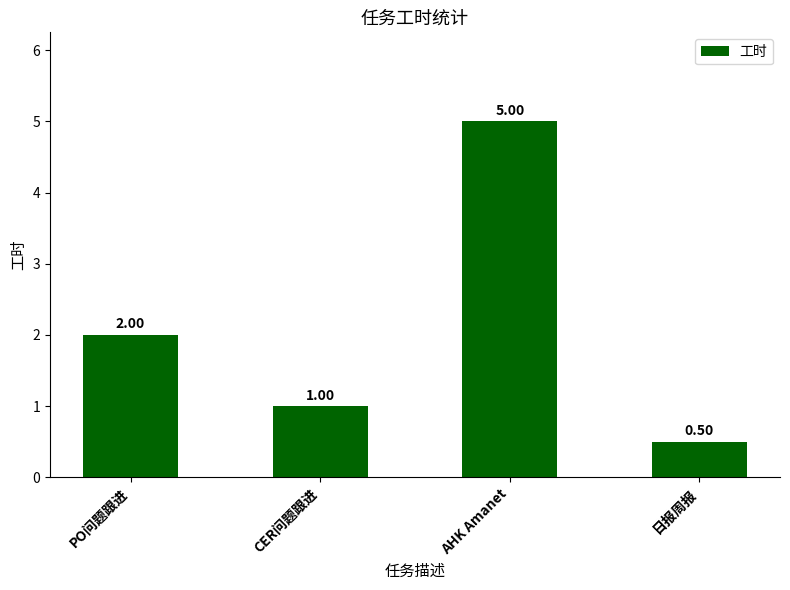

At which category does the chart reach its minimum across all series?

日报周报